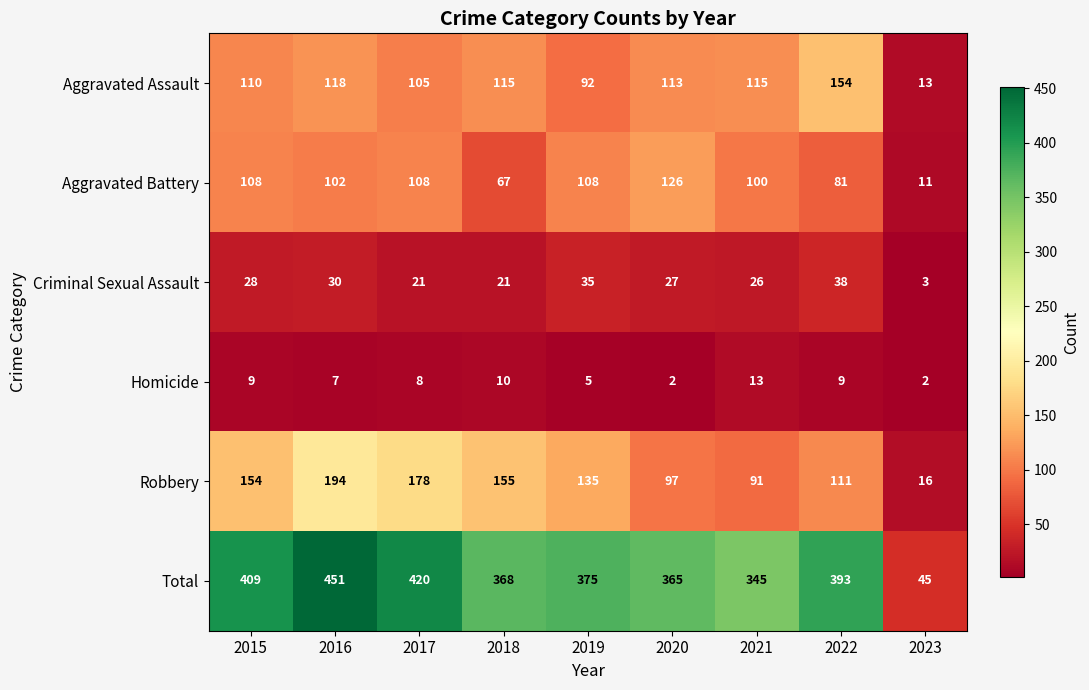

At which label does Aggravated Battery first exceed 102?

2015